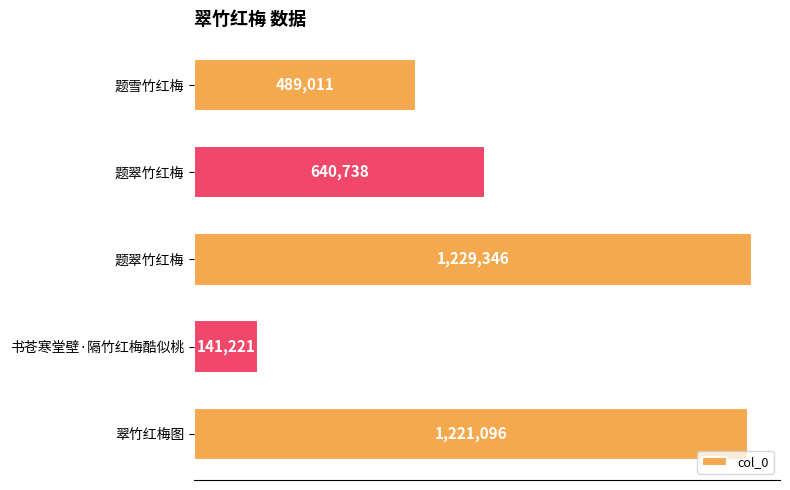

How many data points does each series have?

5